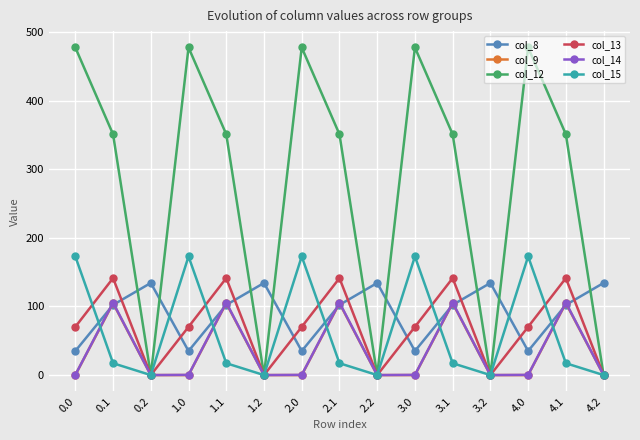

The value of col_13 at 3.0 is 115.2. True or false?

False